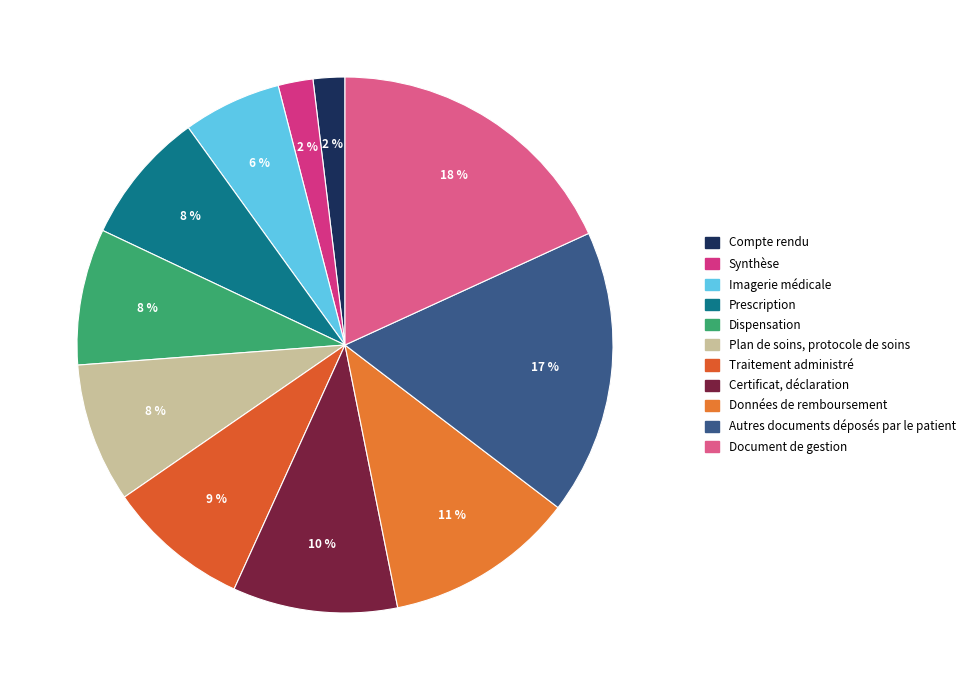

Rank the categories by value from highest to lowest.

Document de gestion, Autres documents déposés par le patient, Données de remboursement, Certificat, déclaration, Traitement administré, Plan de soins, protocole de soins, Dispensation, Prescription, Imagerie médicale, Synthèse, Compte rendu